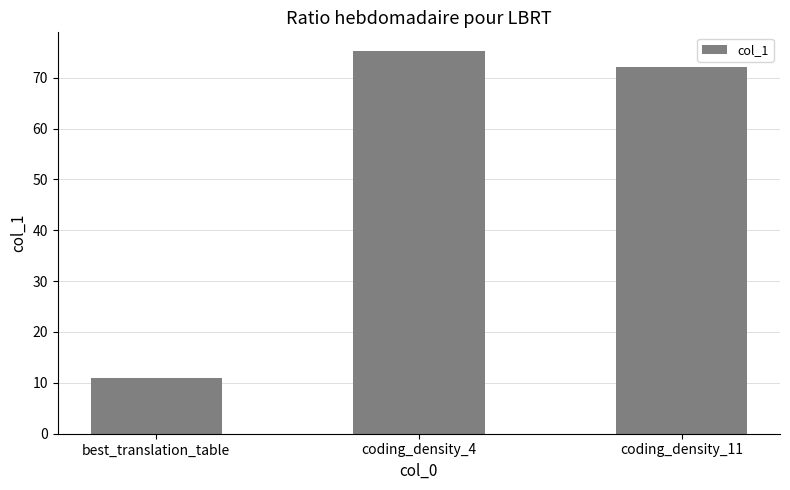

Rank the categories by value from highest to lowest.

coding_density_4, coding_density_11, best_translation_table